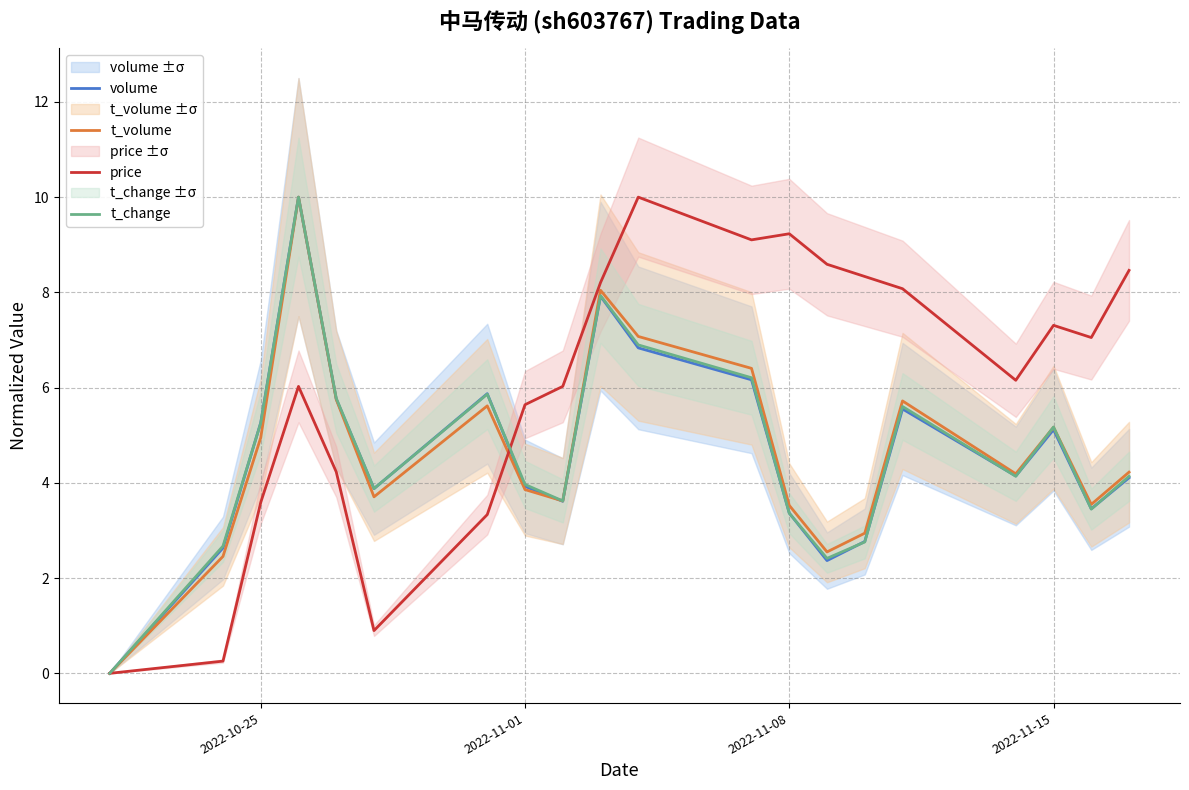

The value of volume at 2022-11-15 is 3.2. True or false?

False